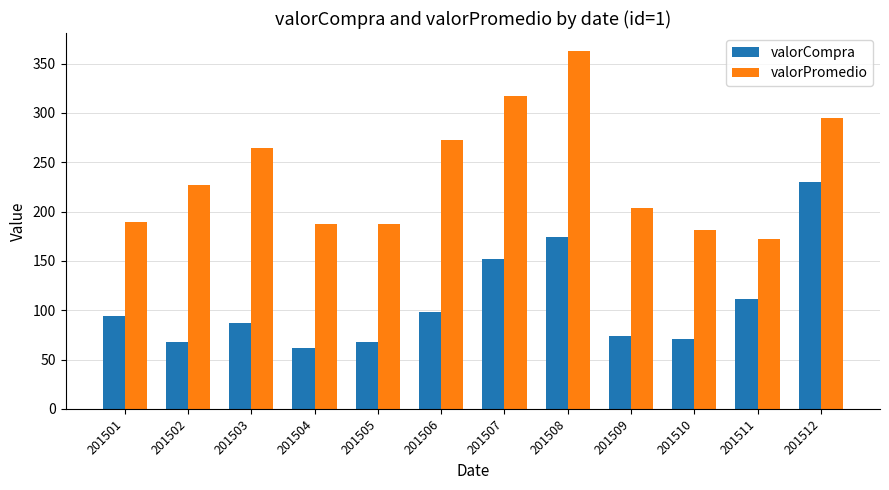

What is the difference between the highest and lowest values at 201501?

94.5